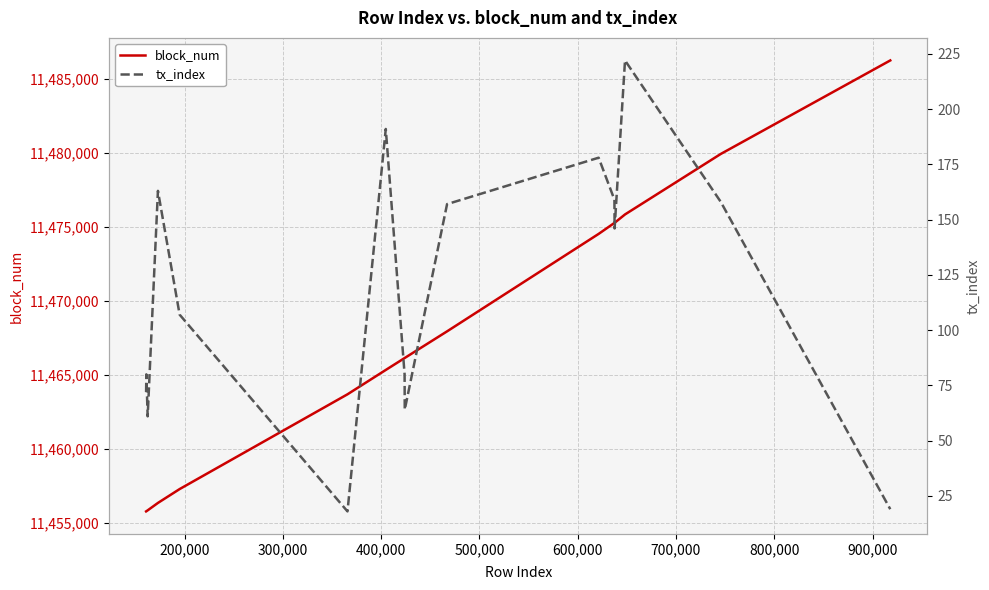

How many interior local valleys does the tx_index series have?

4